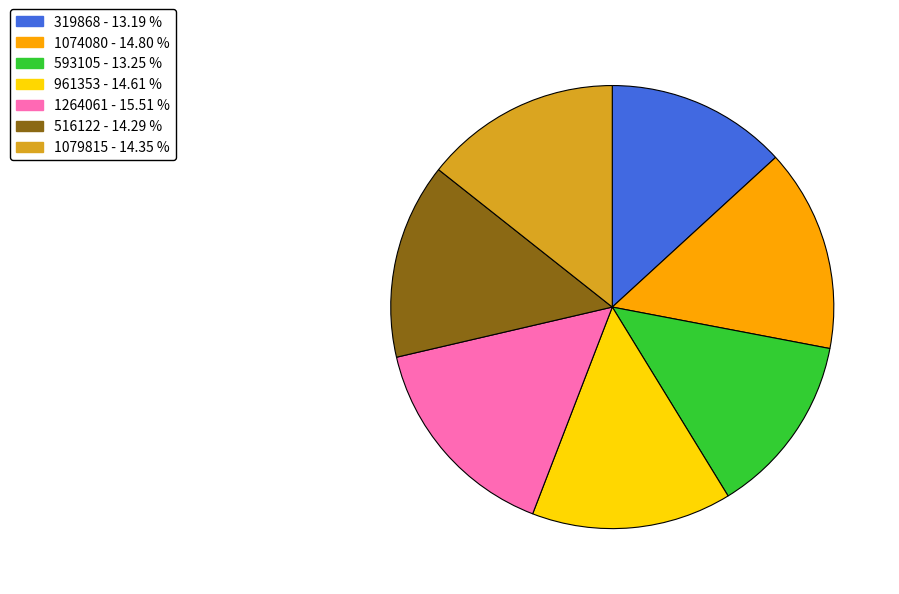

Which slice is the largest?

1264061